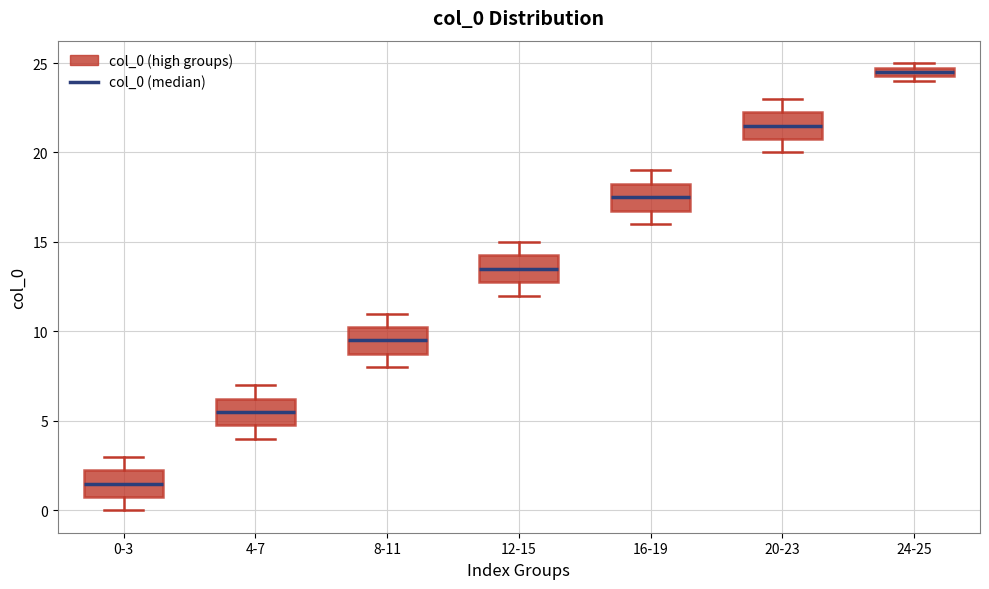

Where does the upper whisker of the box for 4-7 end on the y-axis? The values are not printed on the chart, so give them approximately, as read against the axis.

7.0